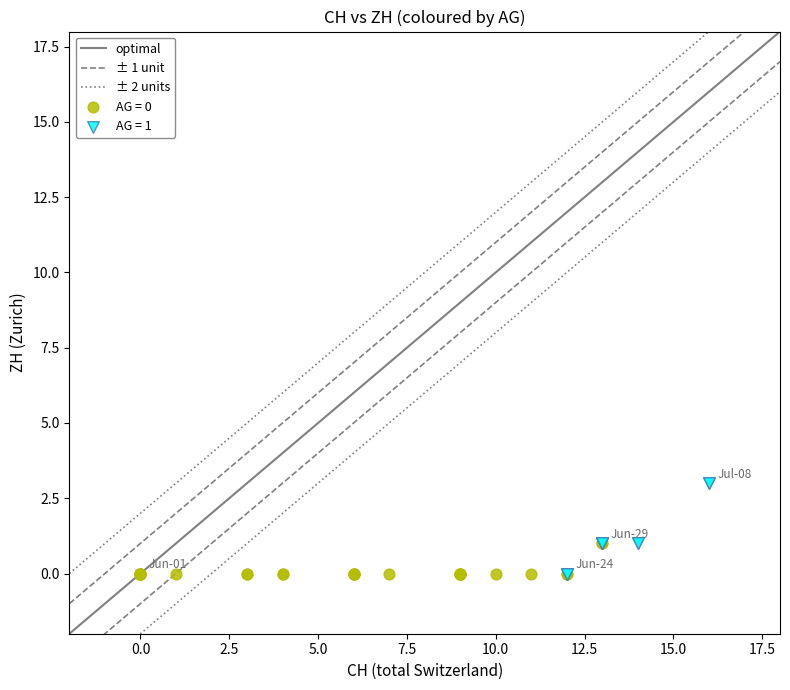

Which series contains the highest Y value?

AG = 1